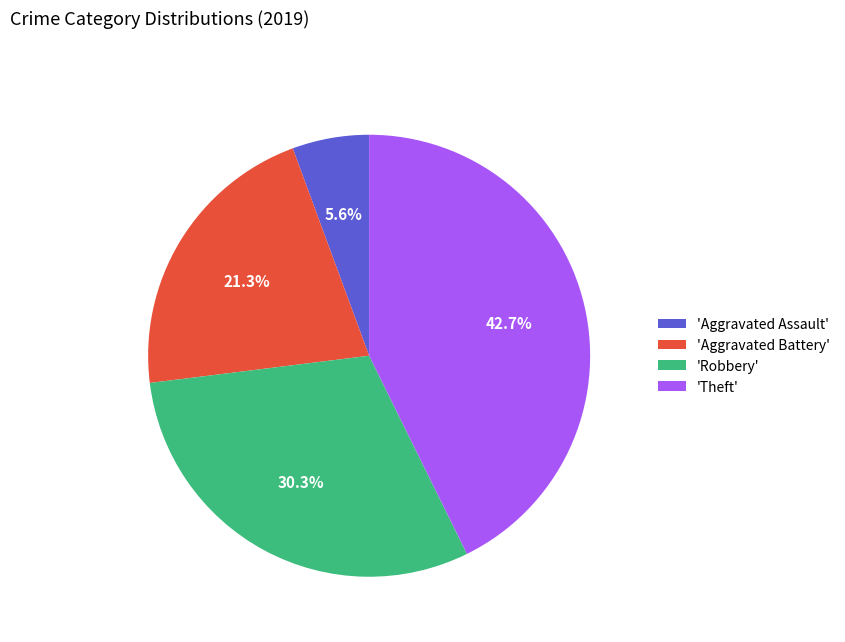

To the nearest percent, what is the difference between the largest and smallest slice percentages?

37%